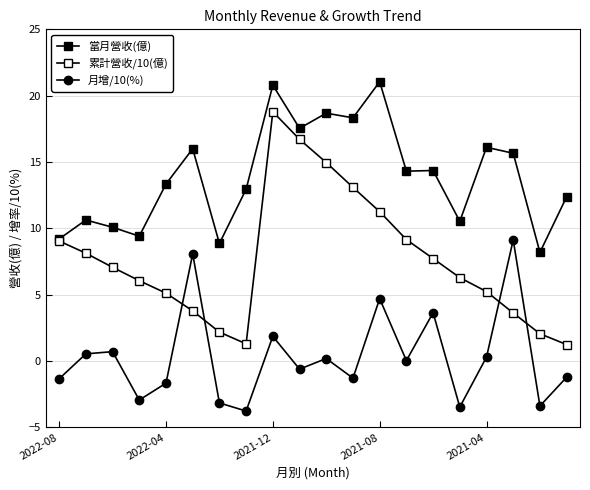

How many data points in 累計營收/10(億) are less than 7?

10